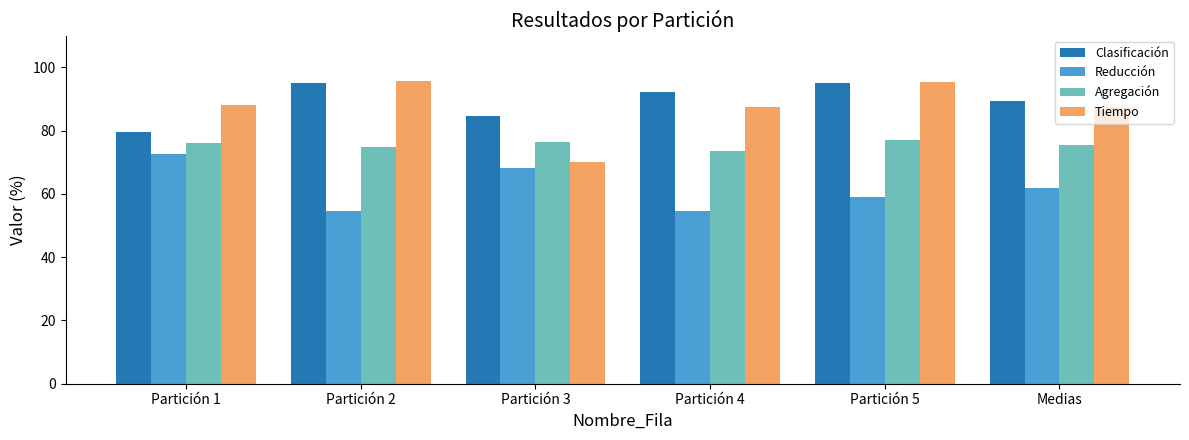

What is the highest value of the Agregación series?

77.0